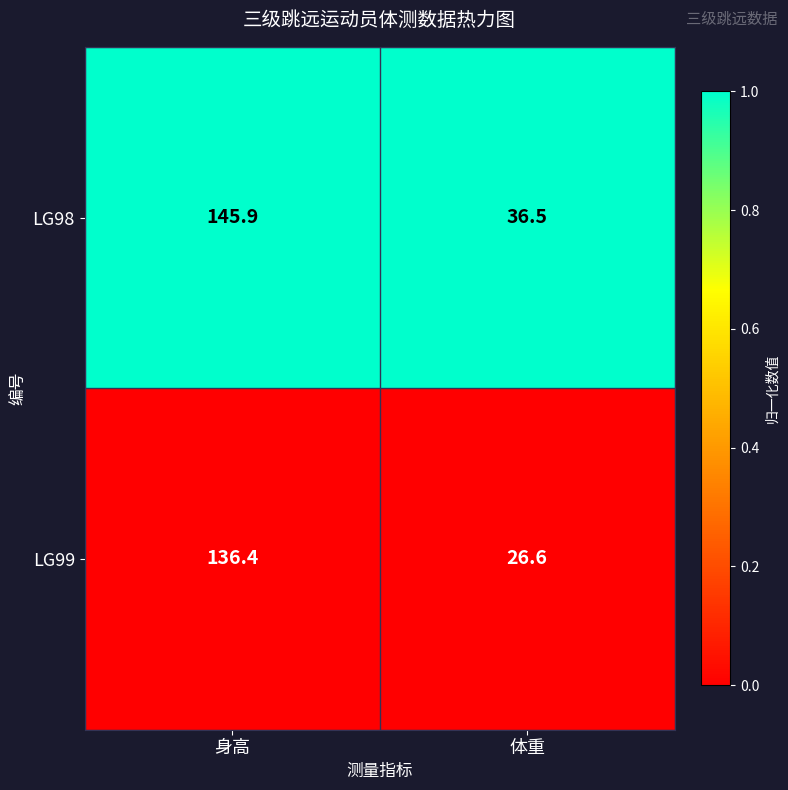

Rank the series by their maximum value, from highest to lowest.

LG98, LG99